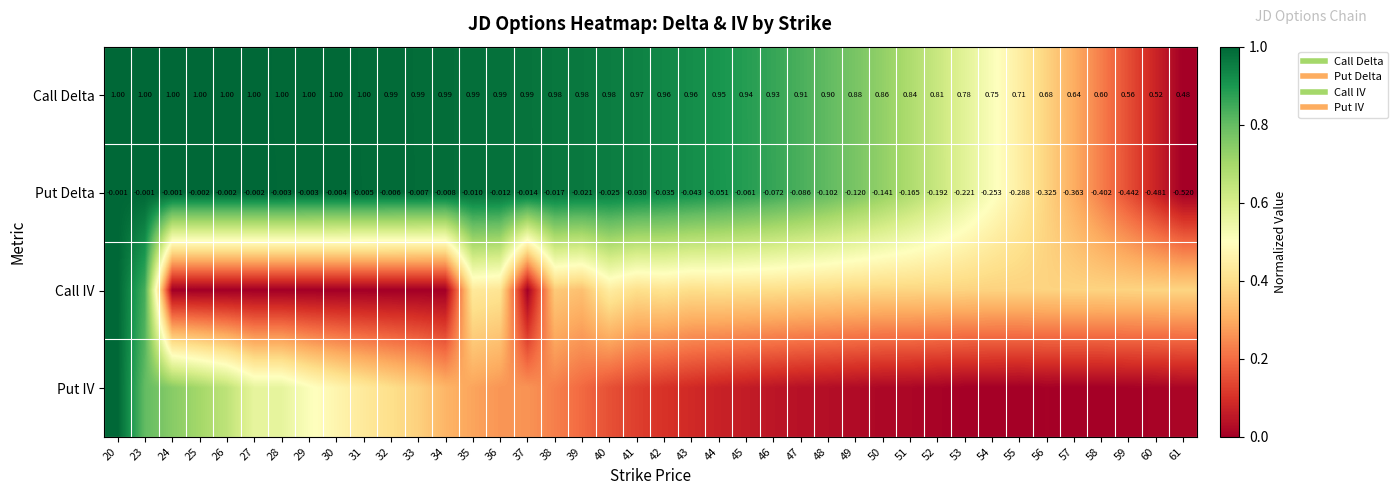

Between 34 and 61, which series saw the biggest shift?

Put Delta